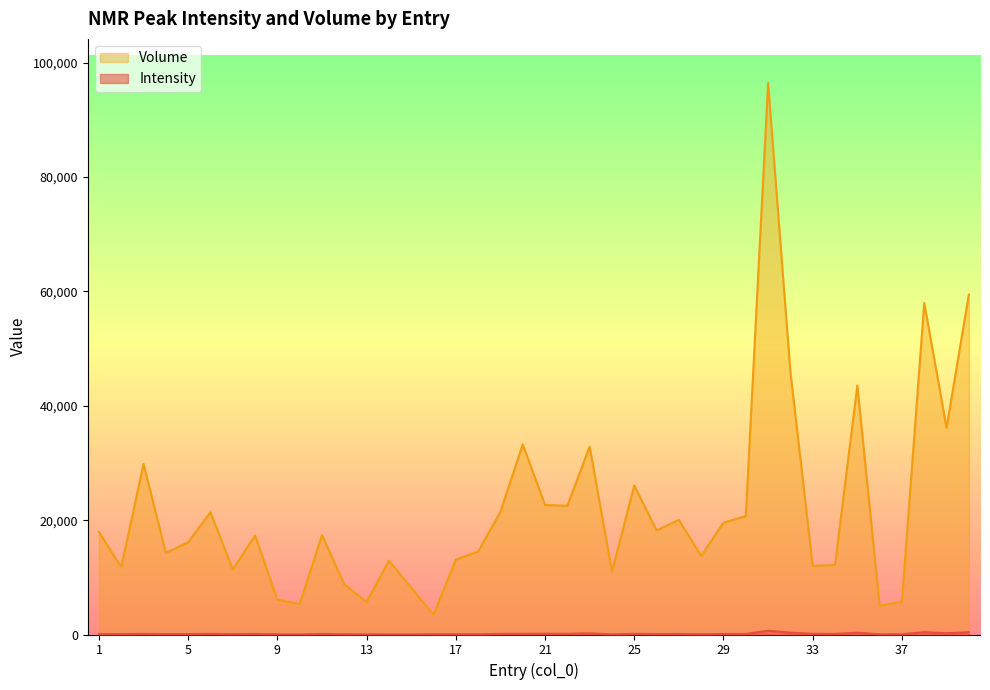

True or false: Volume and Intensity cross at least once.

False